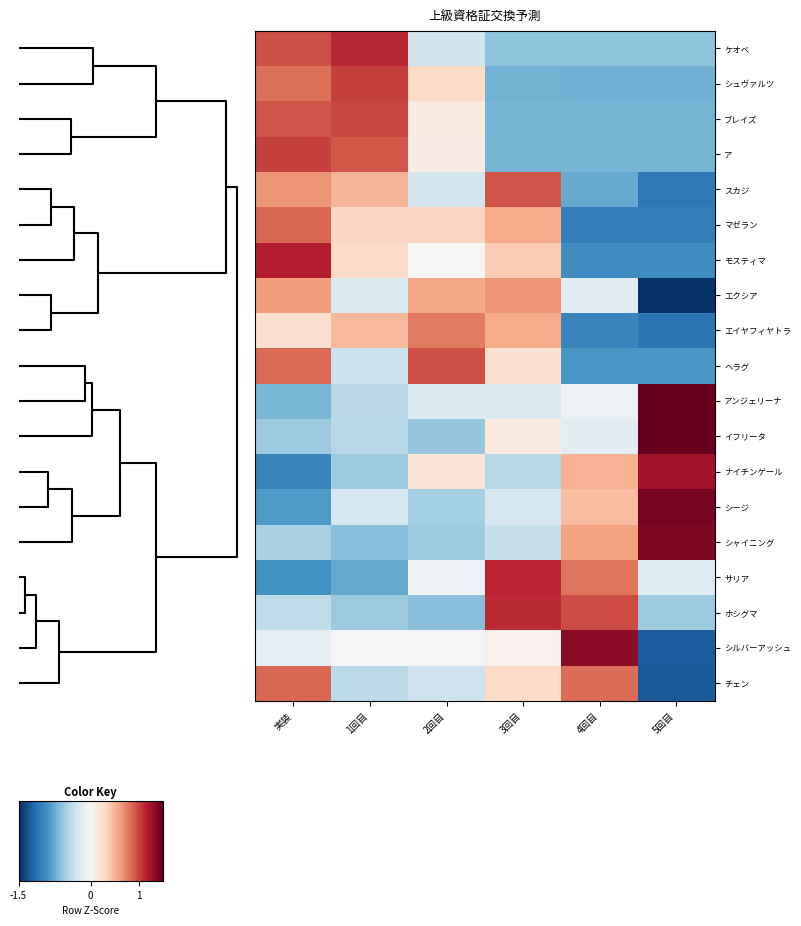

What is the greatest value displayed?

2.2